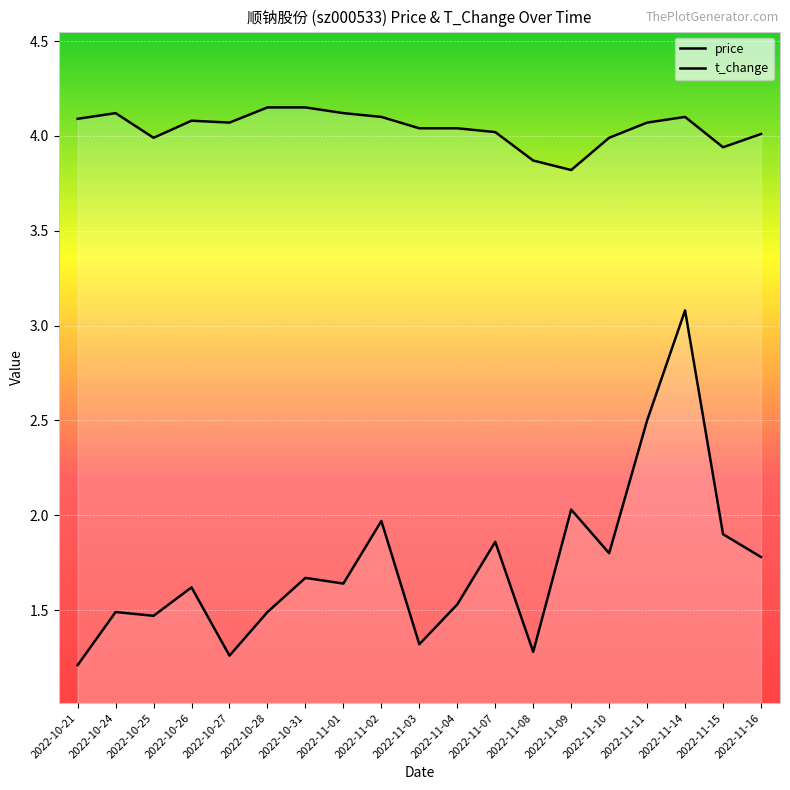

Is it true that price equals 2.2 at 2022-10-26?

False